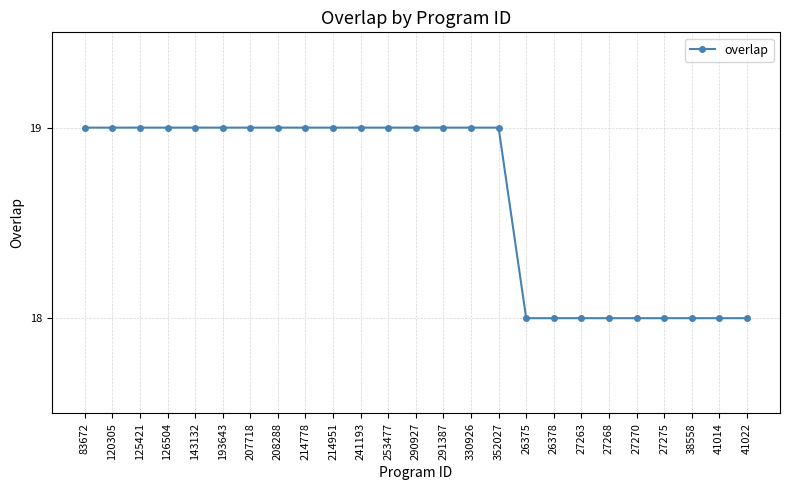

What is the approximate value at 41022?

18